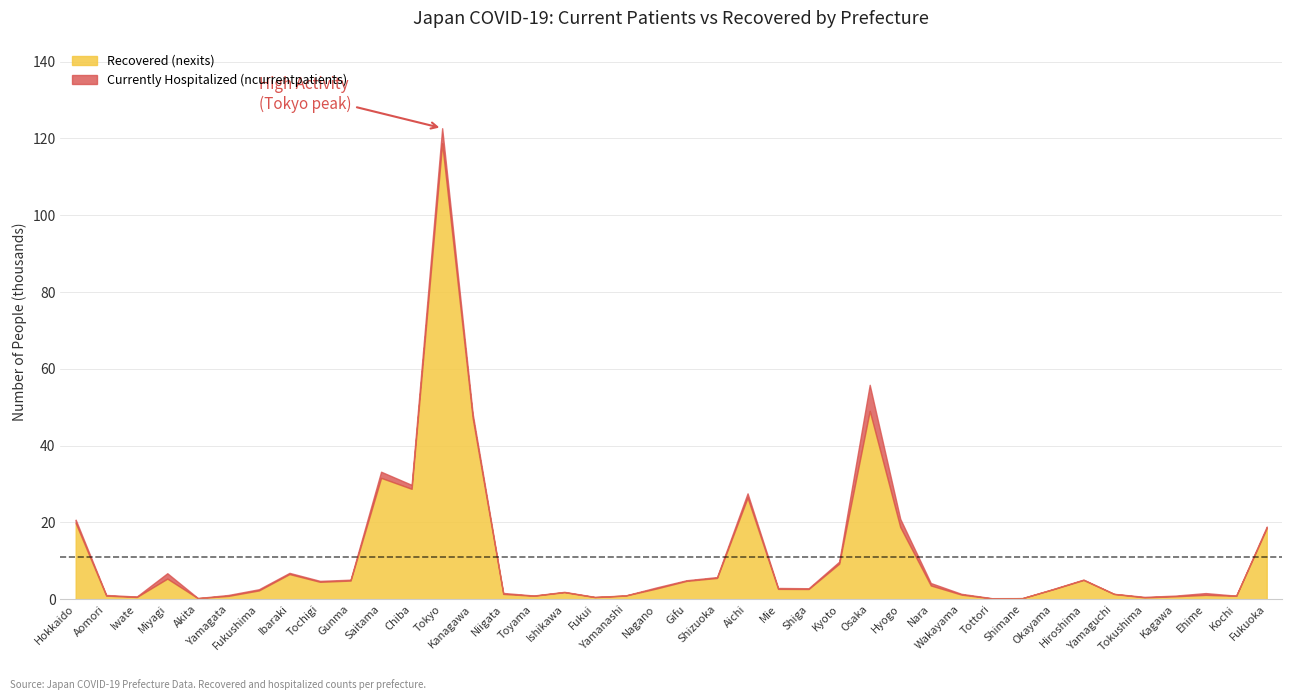

Which category has the lowest value across all series?

Shimane